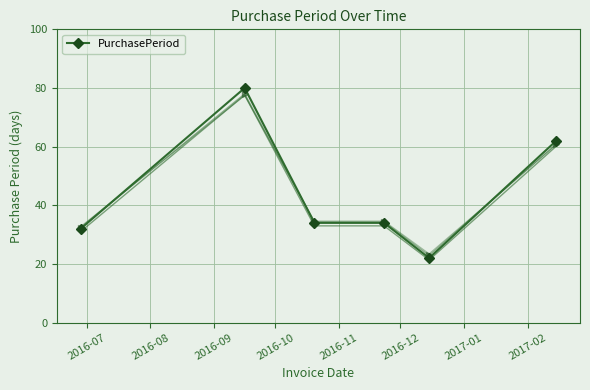

What is the lowest value of the PurchasePeriod series?

22